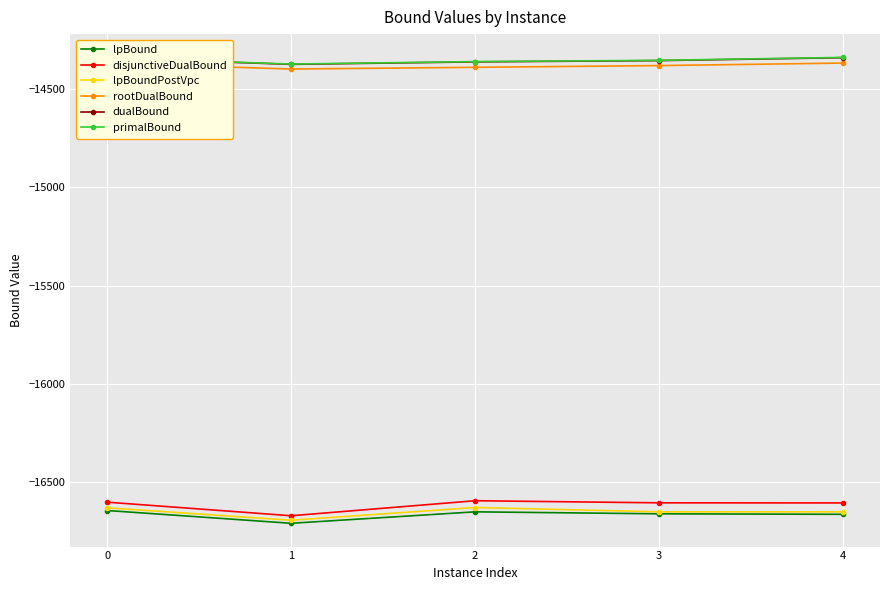

True or false: lpBound has more than 2 points higher than both neighbors.

False